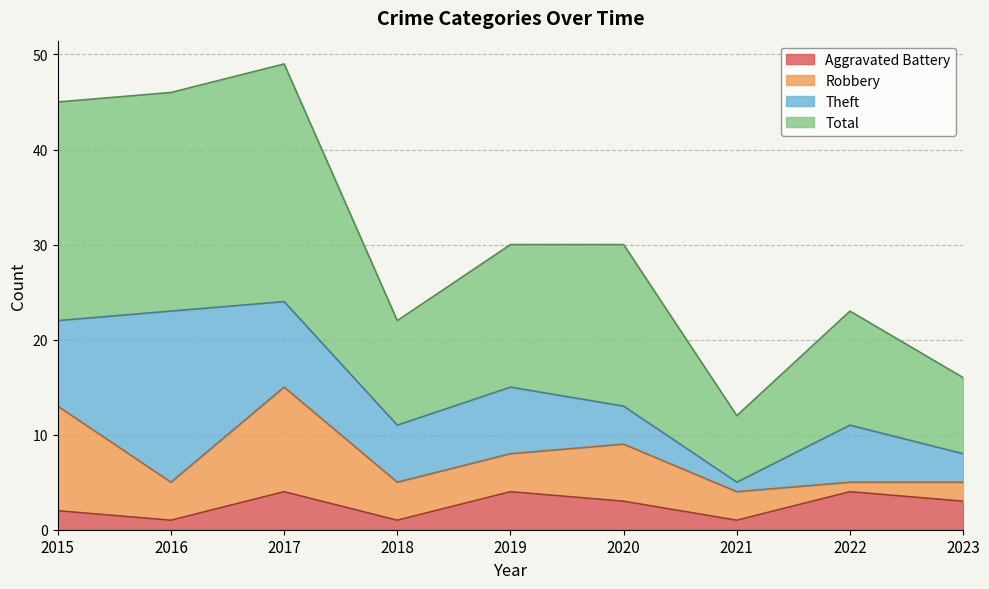

Where is the first local minimum for Aggravated Battery?

2016